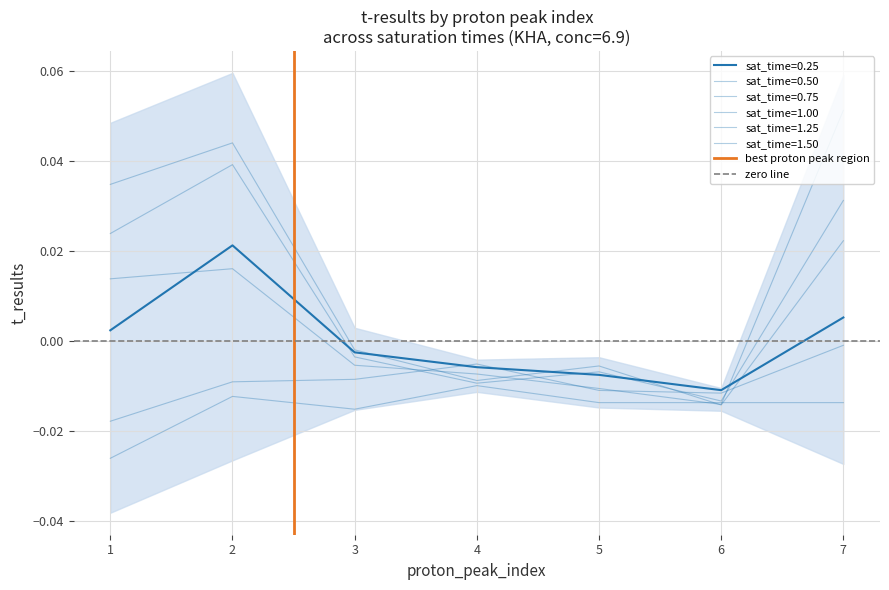

Which label corresponds to the largest value in the chart?

2